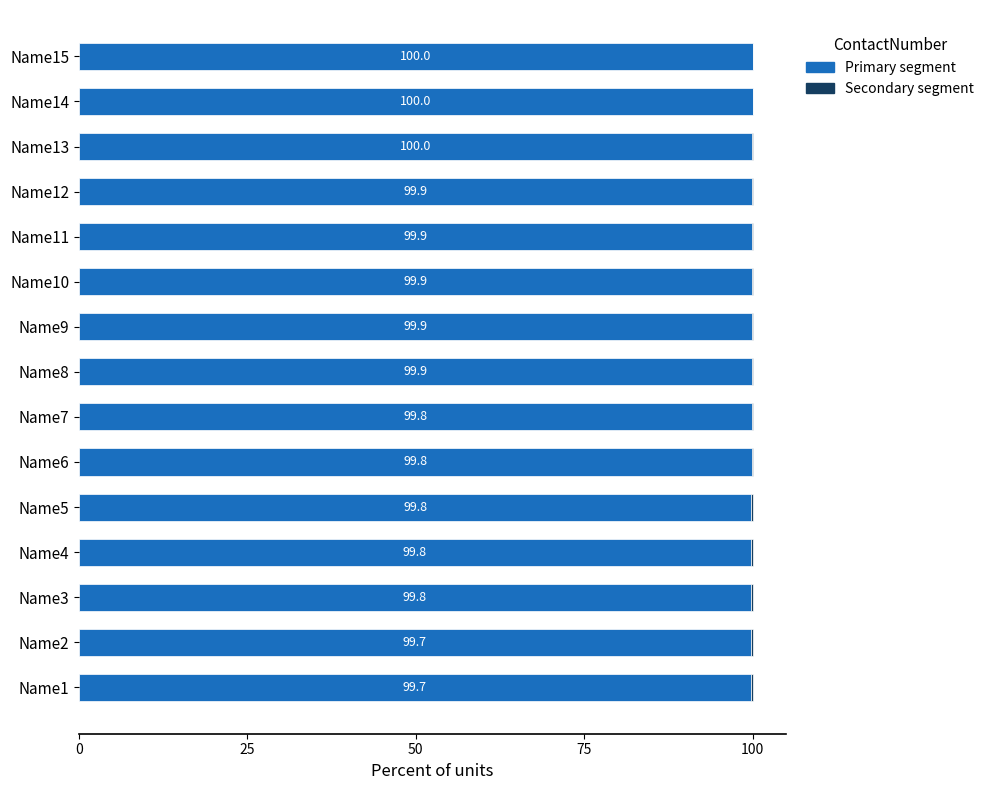

What is the total value across all series at Name11?

100.0